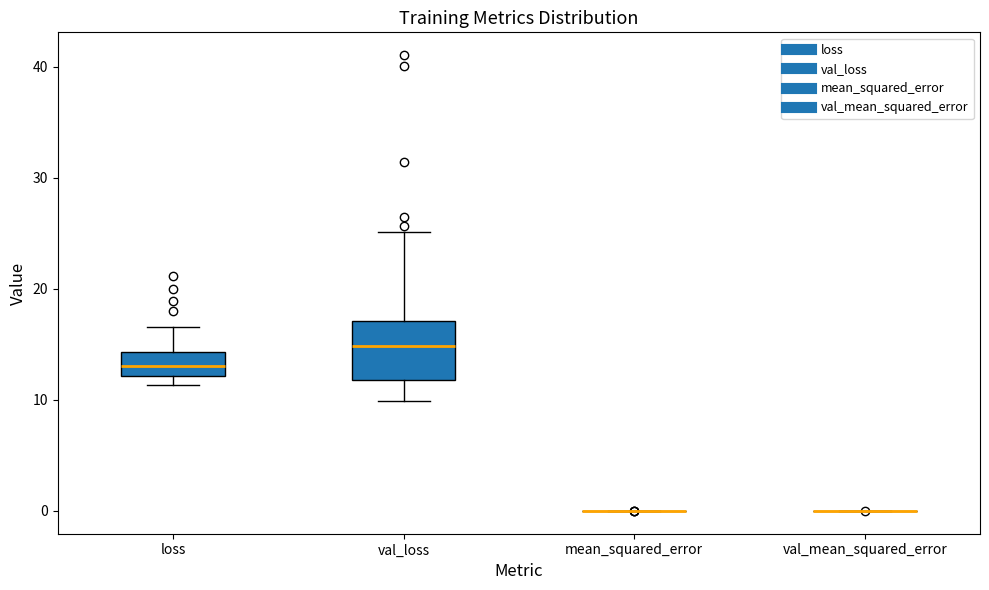

Reading left to right, read every box against the y-axis: the position of its median line, the range the box covers, and the ends of its whiskers. The values are not printed on the chart, so give them approximately, as read against the axis.

loss: median 13, box 12 to 14, whiskers 11 to 17
val_loss: median 15, box 12 to 17, whiskers 10 to 25
mean_squared_error: box collapsed to a line at 0, whiskers 0 to 0
val_mean_squared_error: box collapsed to a line at 0, whiskers 0 to 0